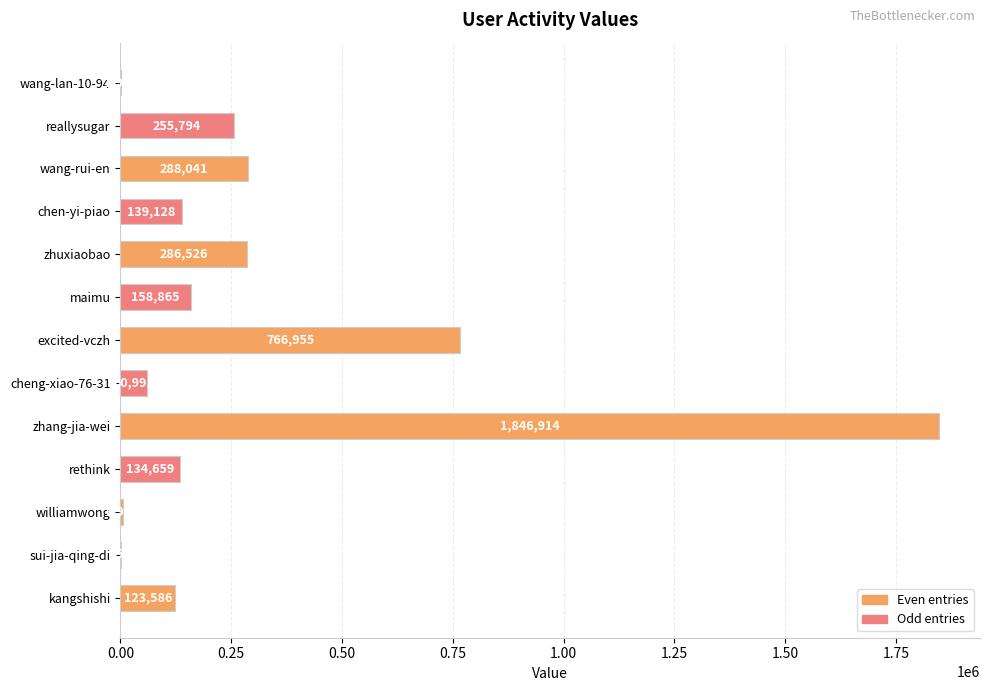

The value at reallysugar is 255794. True or false?

True